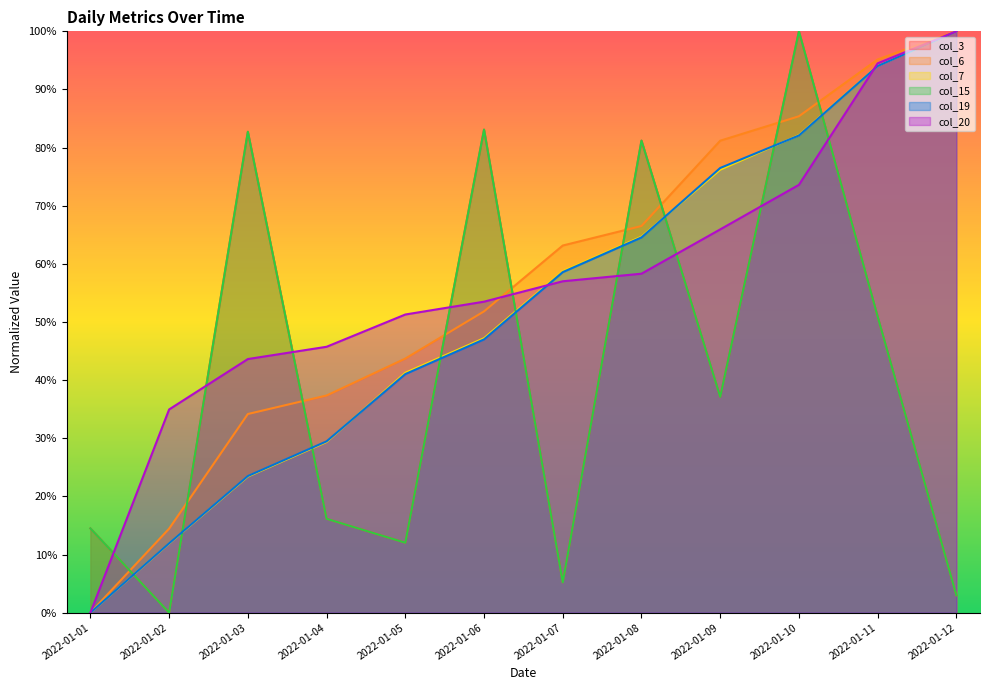

Read the col_19 value at 2022-01-05.

41.0